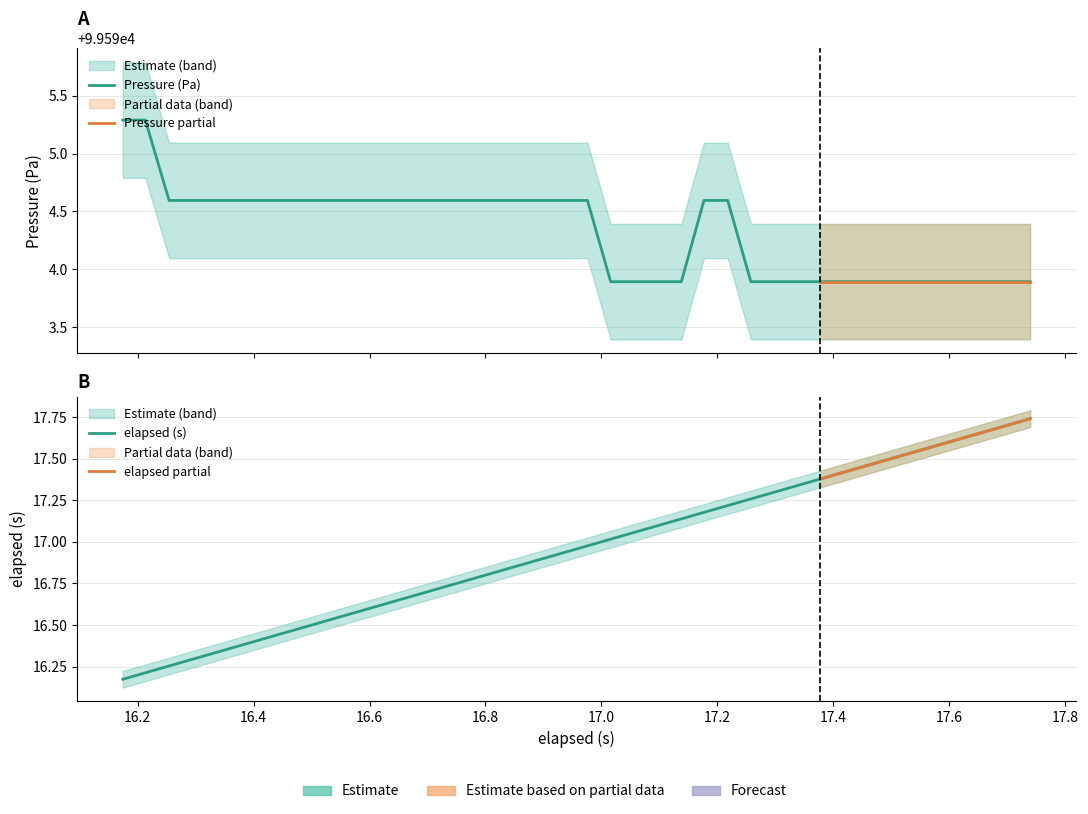

What is the value of the pressure point at the 8th from the left?

99594.6